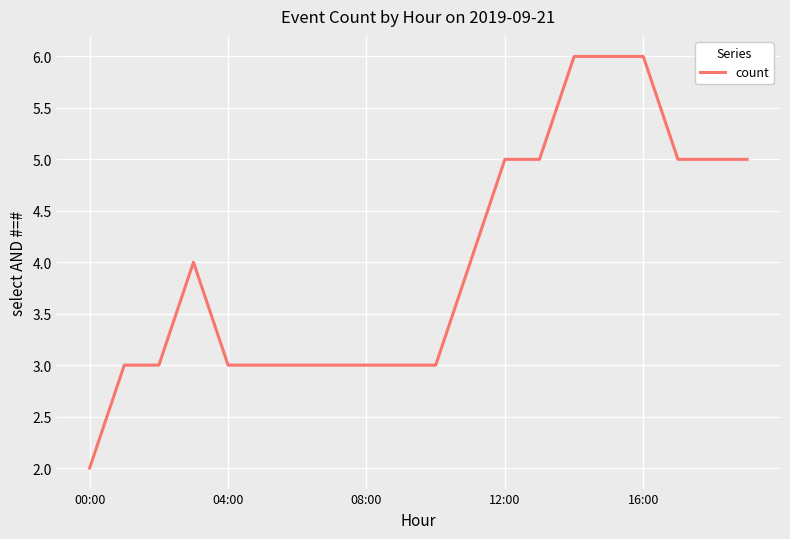

What is the difference between the maximum and minimum values?

4